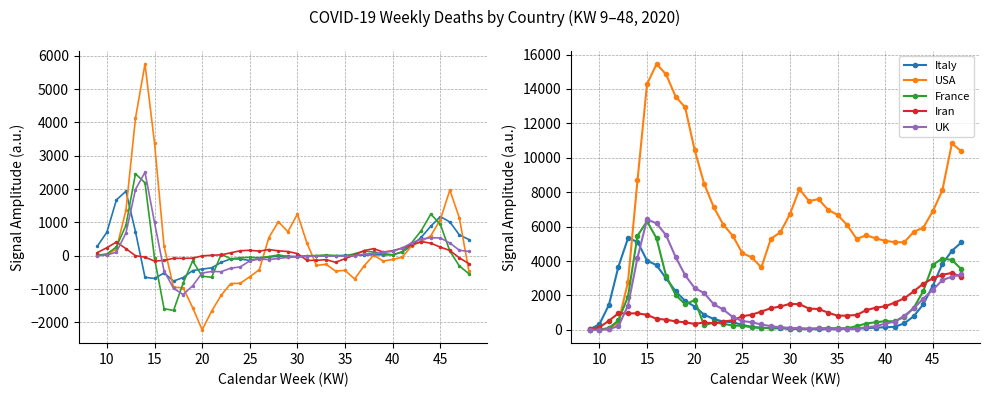

True or false: France has more than 0 points higher than both neighbors.

True